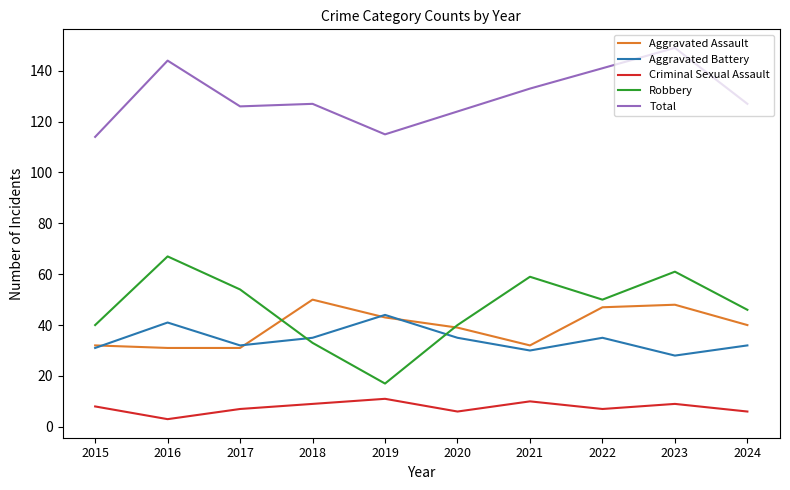

The Total series shows 144 at 2016. True or false?

True